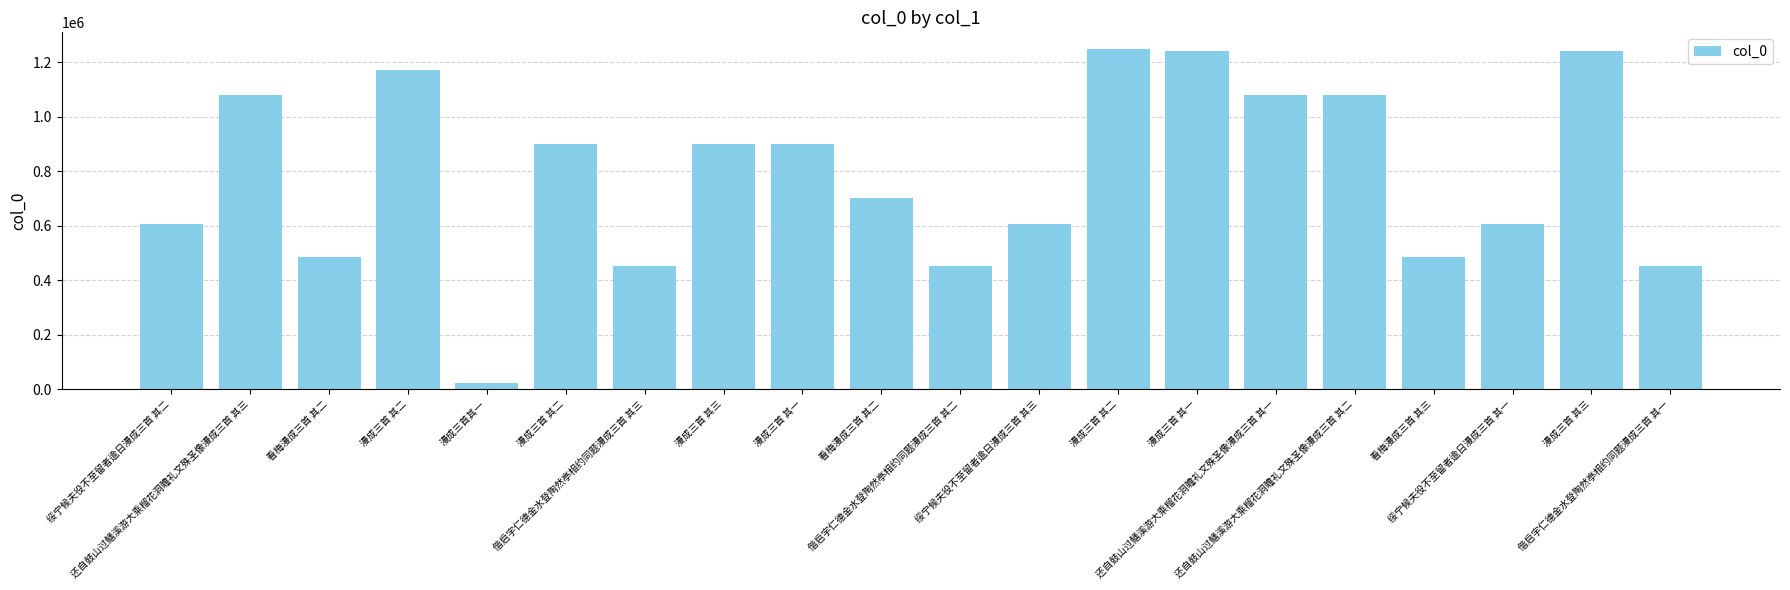

Does the chart contain any negative values?

No